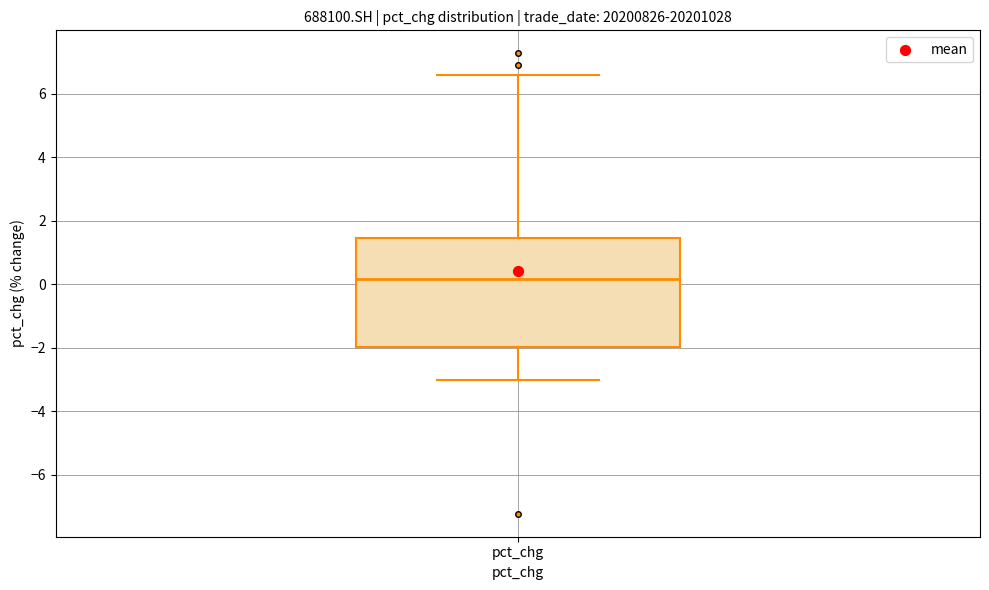

Where is the lower edge of the box for pct_chg on the y-axis? The values are not printed on the chart, so give them approximately, as read against the axis.

-2.0